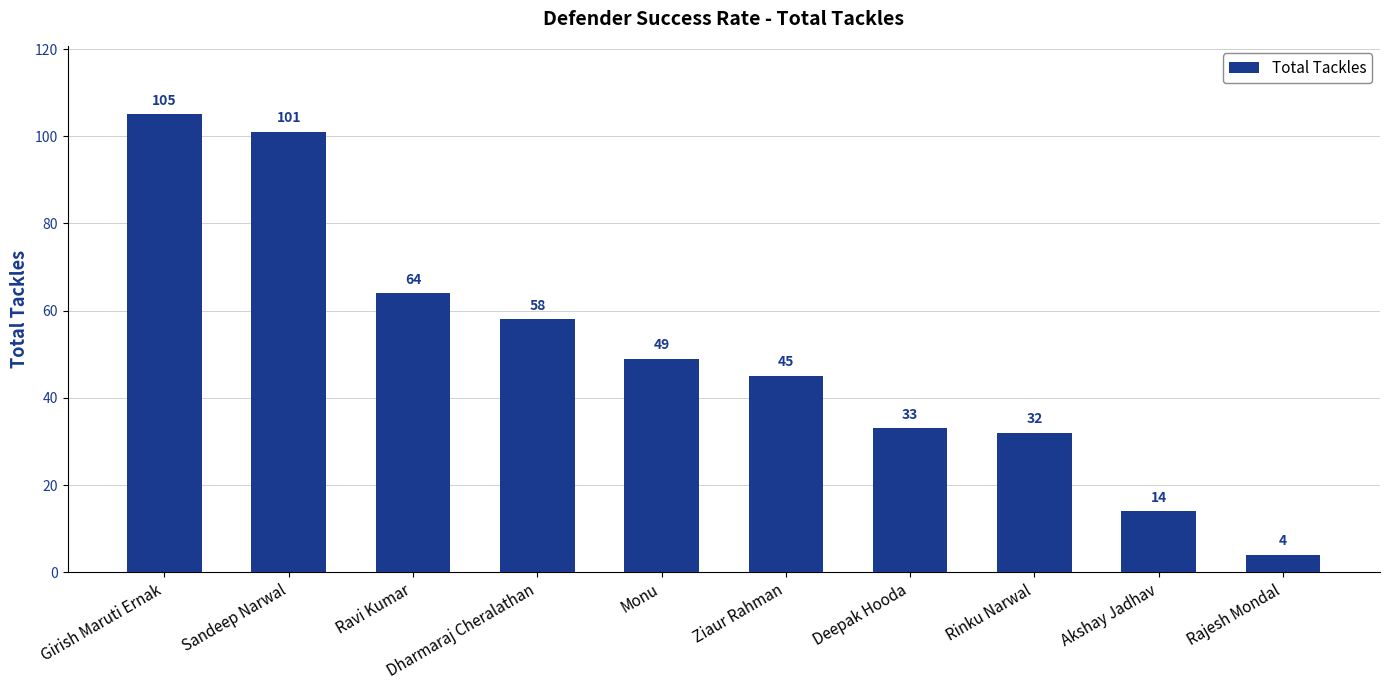

How many series are shown in this chart?

1